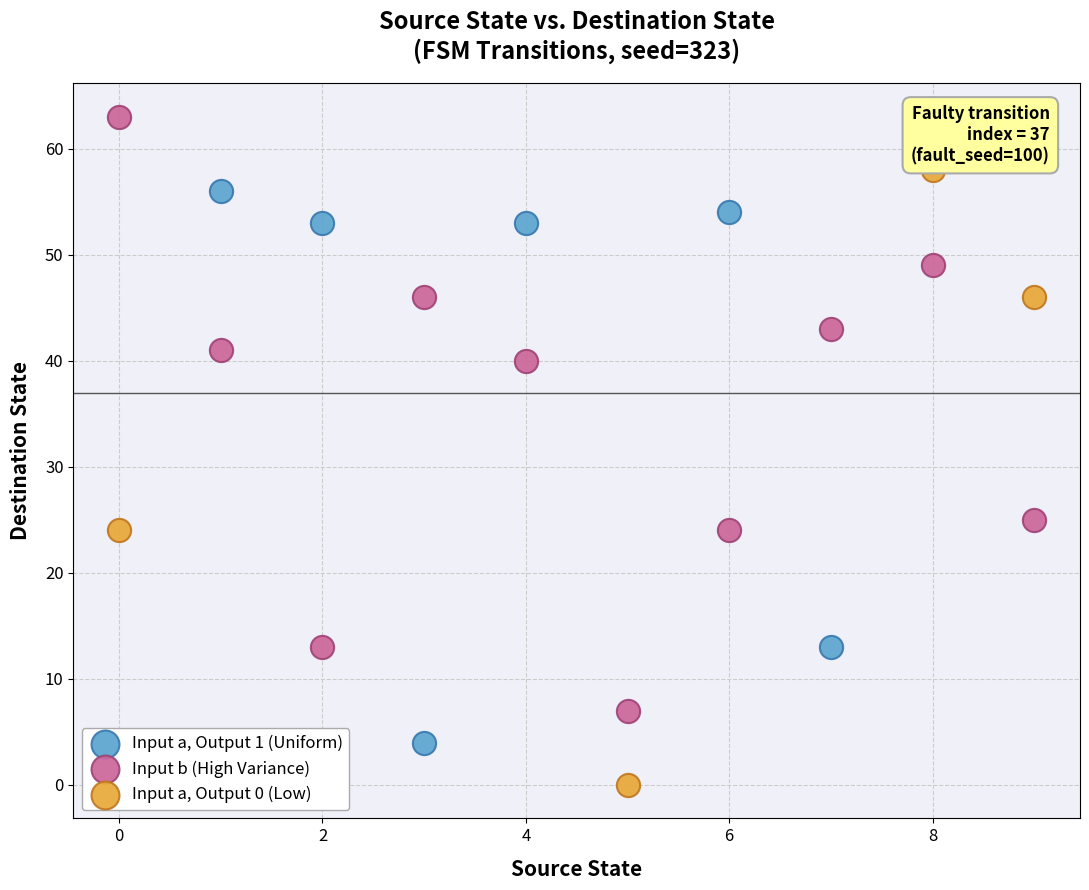

Which series has the largest Y range (max minus min)?

Input a, Output 0 (Low)